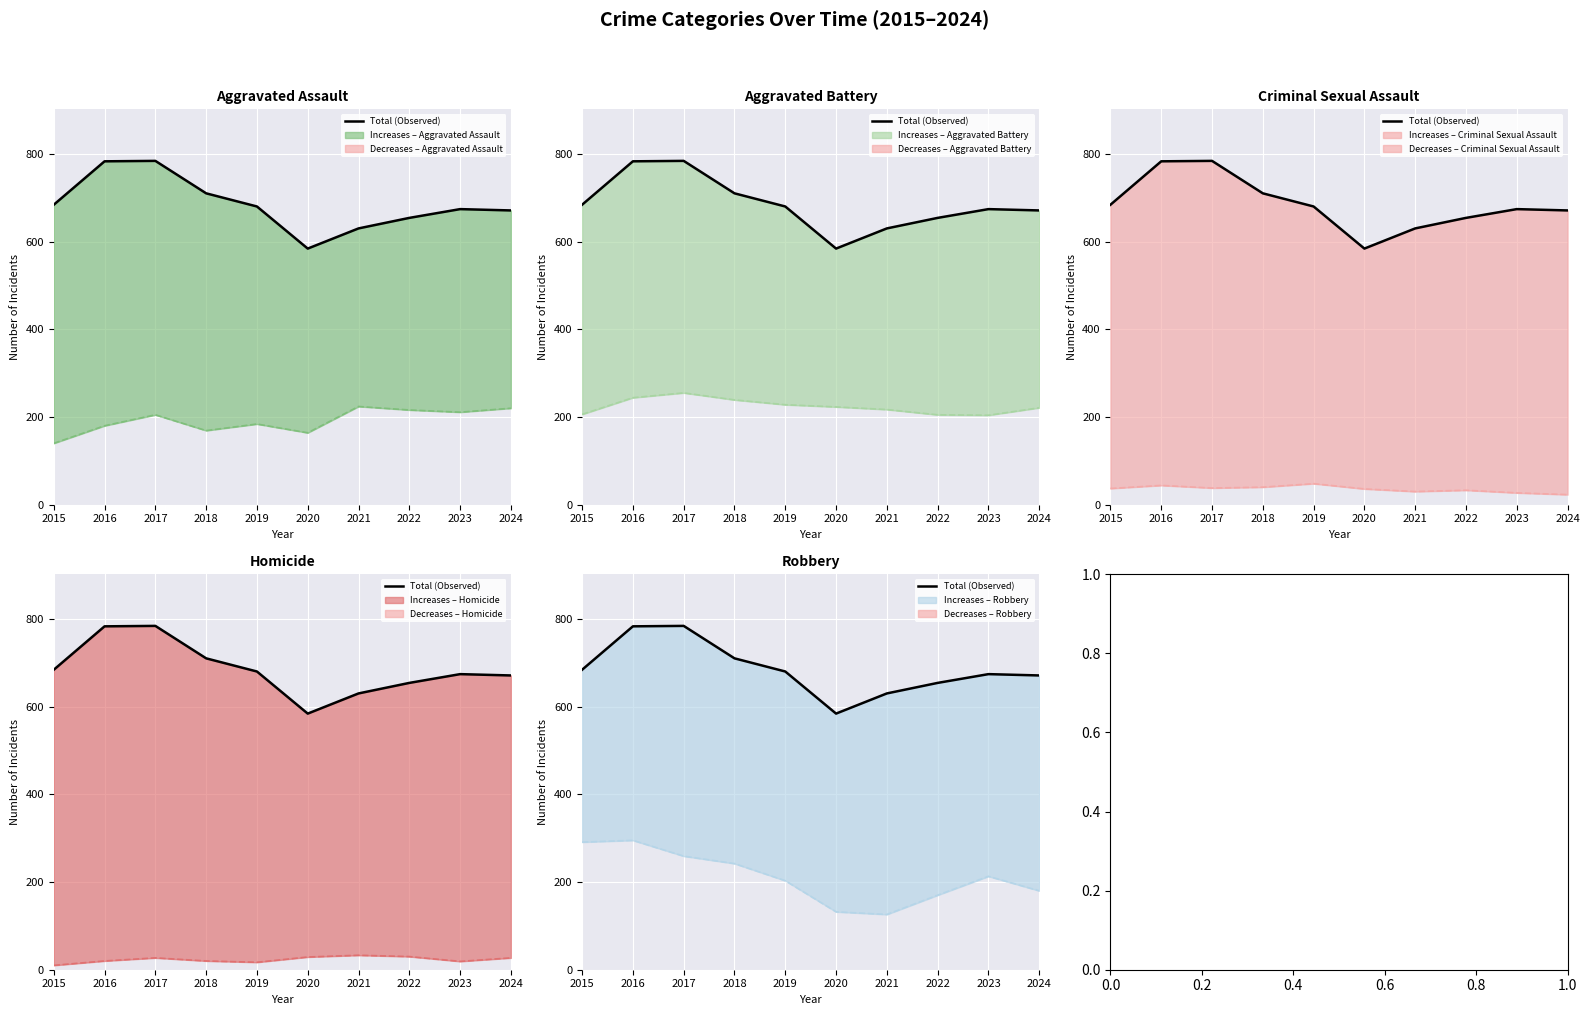

At which category does the data reach its first local peak?

2017